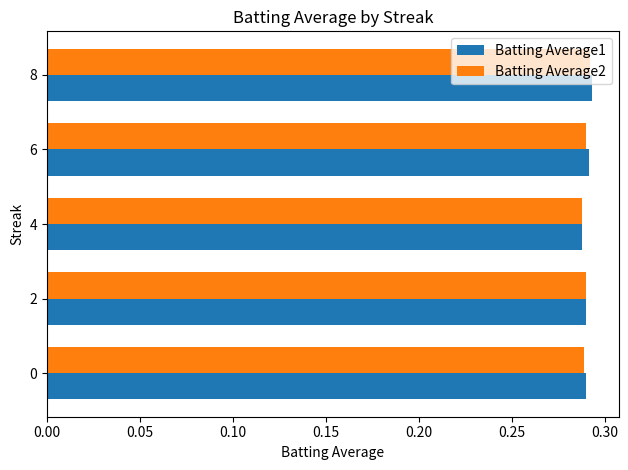

Count the number of data series in this chart.

2